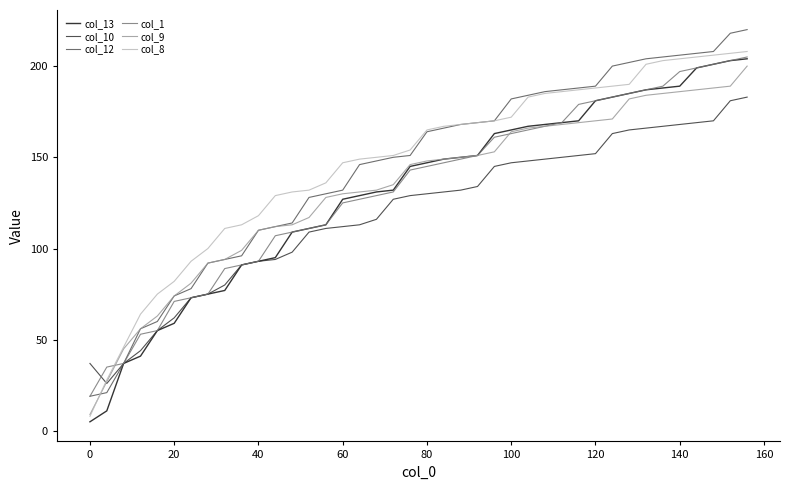

What is the smallest value displayed?

5